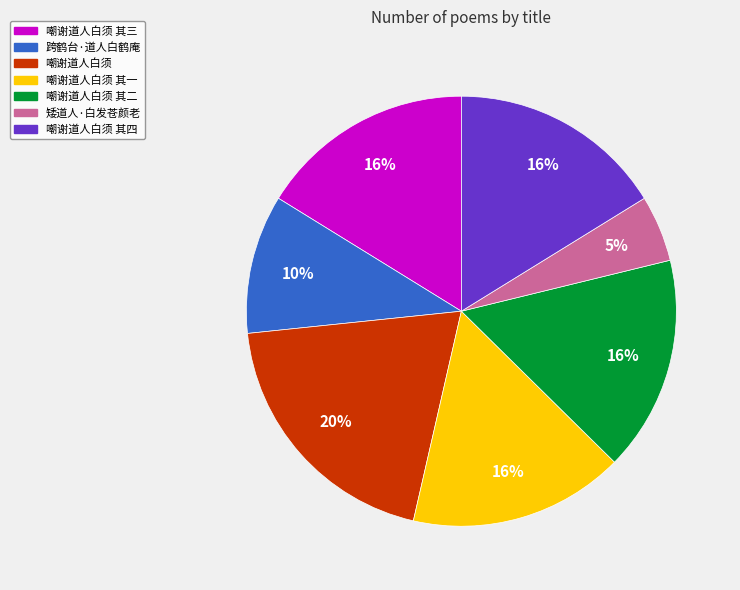

How many slices are in this pie chart?

7